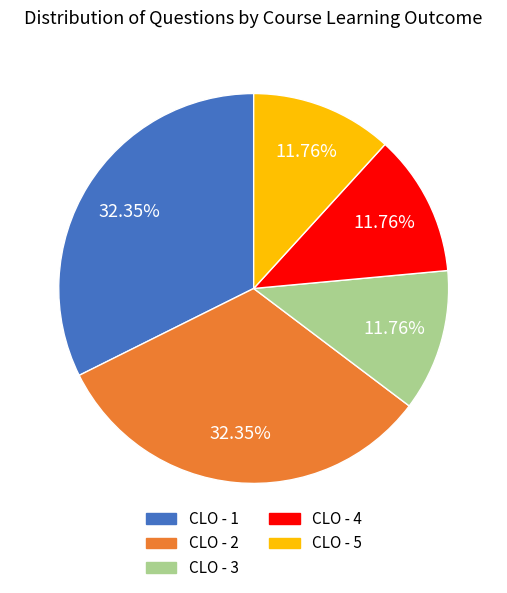

What portion of the pie excludes CLO - 3?

88.2%